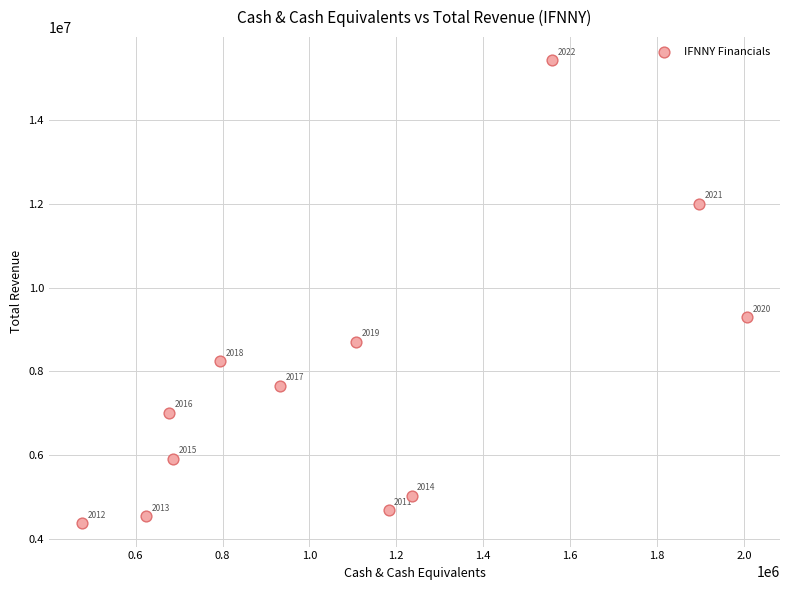

What is the average Y value?

7740375